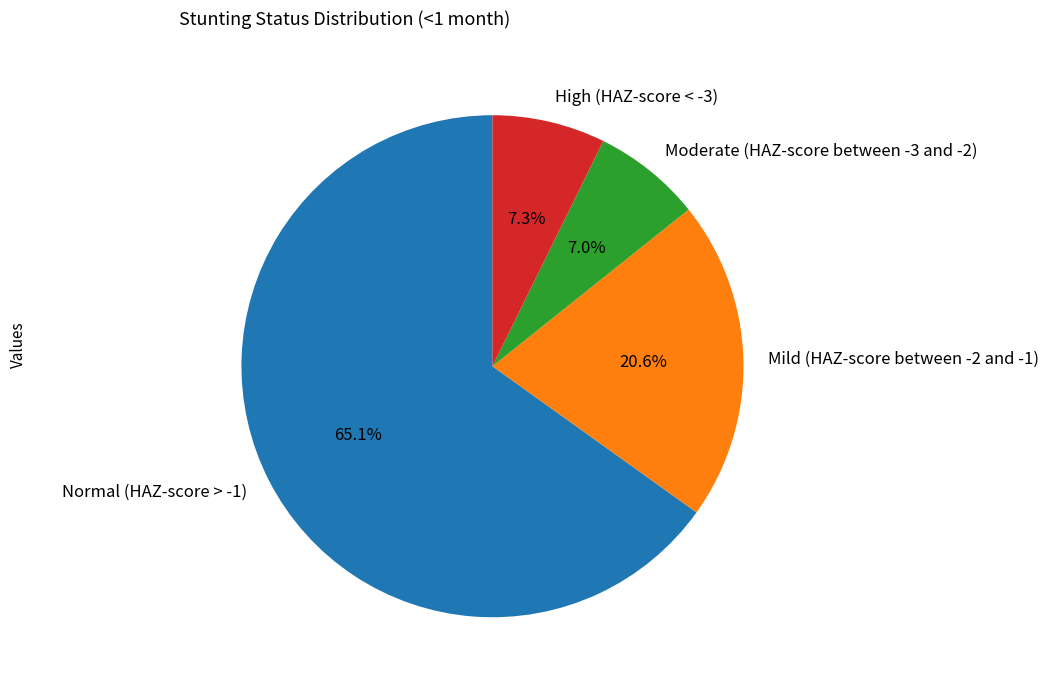

The High (HAZ-score < -3) slice represents 14% of the pie. True or false?

False